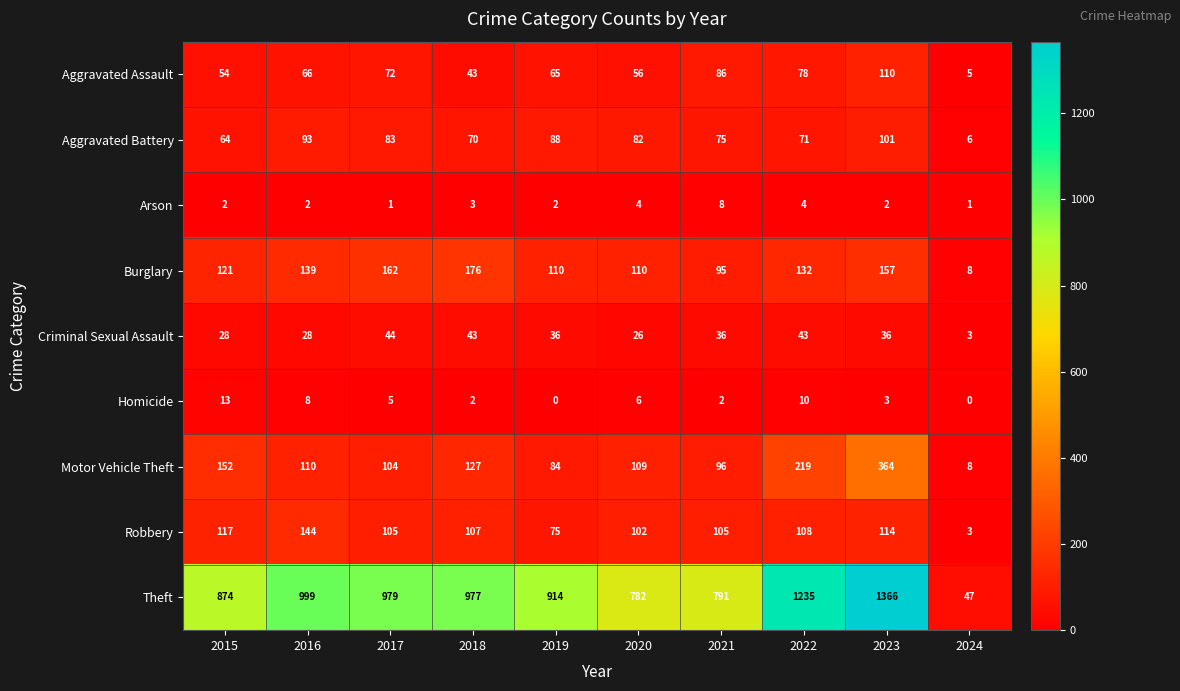

What is the difference between the maximum and minimum values in the Homicide series?

13